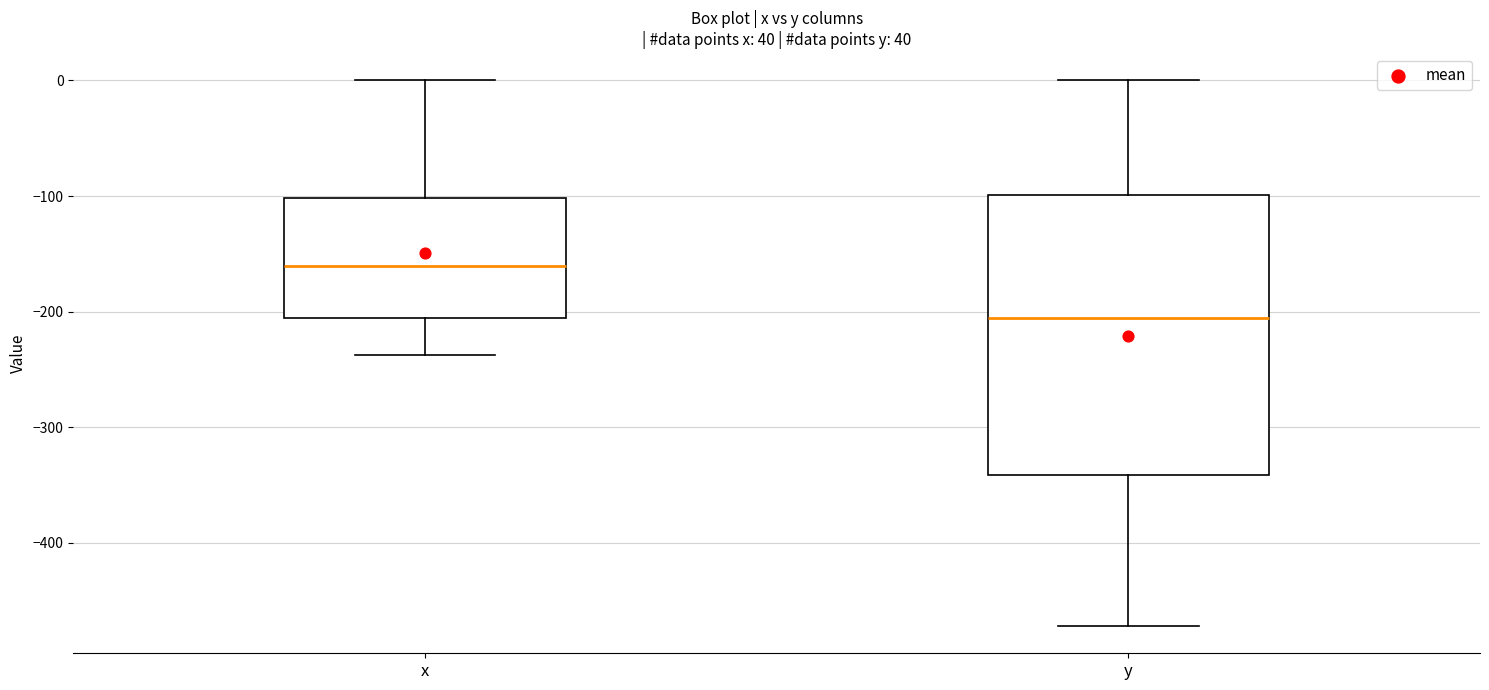

Where does the upper whisker of the box for y end on the y-axis? The values are not printed on the chart, so give them approximately, as read against the axis.

0